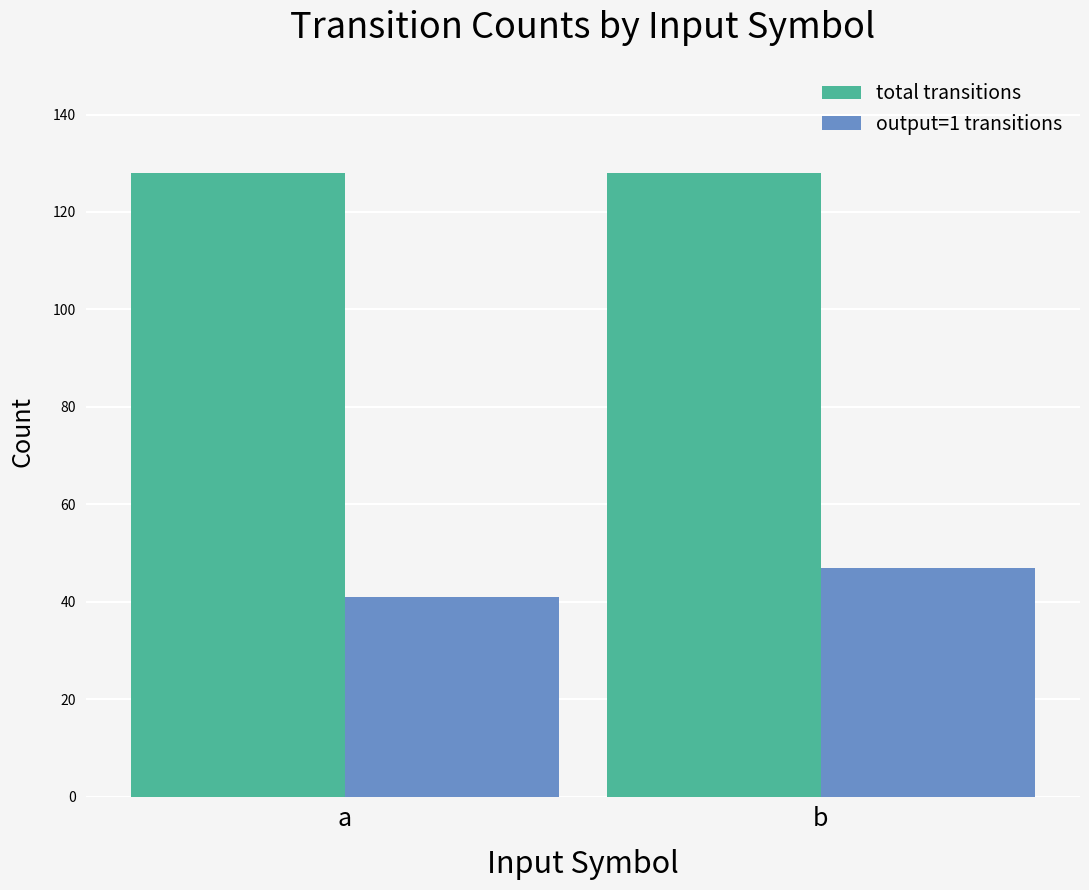

Reading left to right, list all the values displayed in this chart.

total transitions: a=128	b=128
output=1 transitions: a=41	b=47